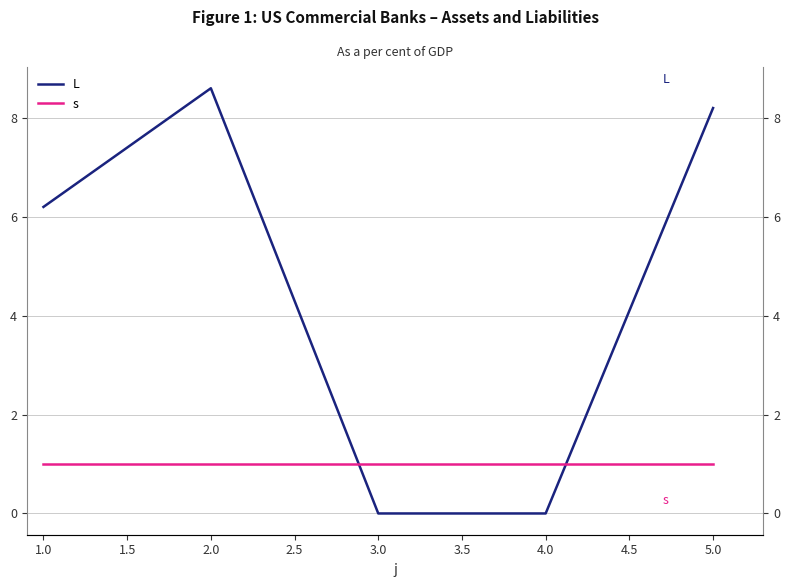

Reading left to right, transcribe all the data shown in this chart.

L: 6.2	8.6	0.0	0.0	8.2
s: 1.0	1.0	1.0	1.0	1.0